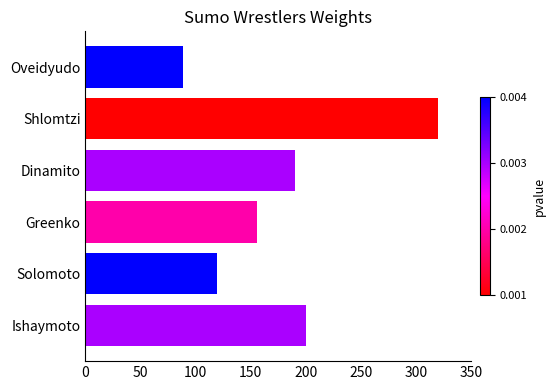

List the labels in order of value, smallest first.

Oveidyudo, Solomoto, Greenko, Dinamito, Ishaymoto, Shlomtzi